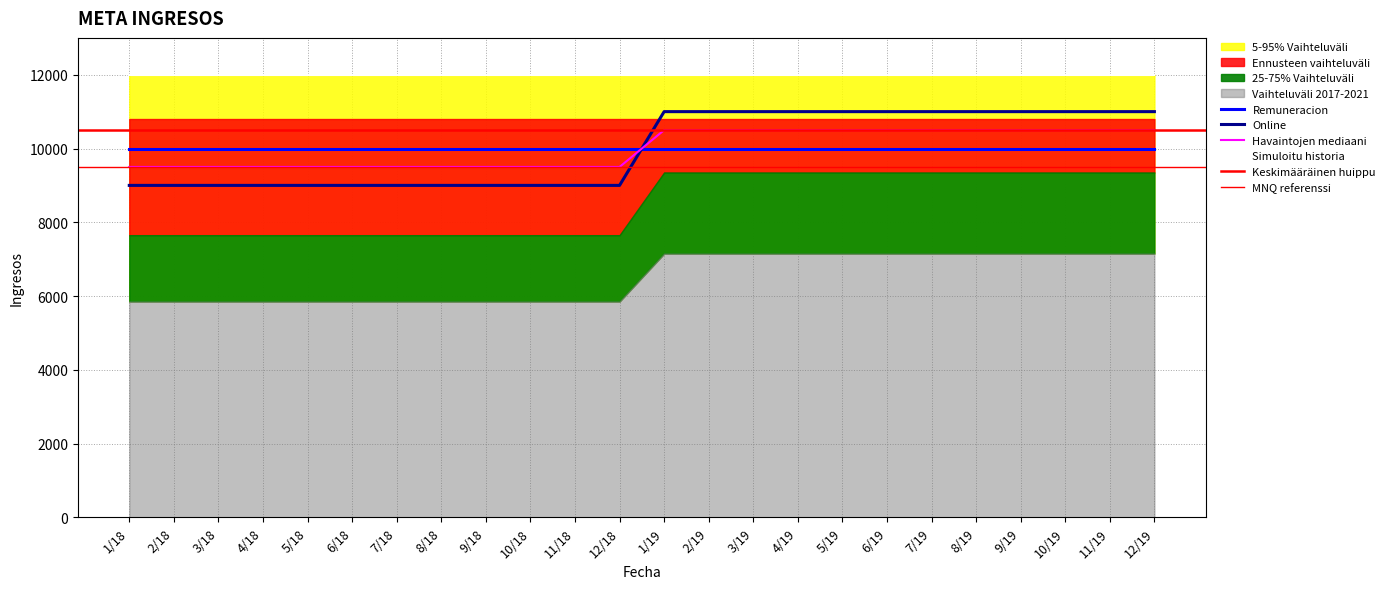

True or false: the data shows 9000 at 11/18.

True